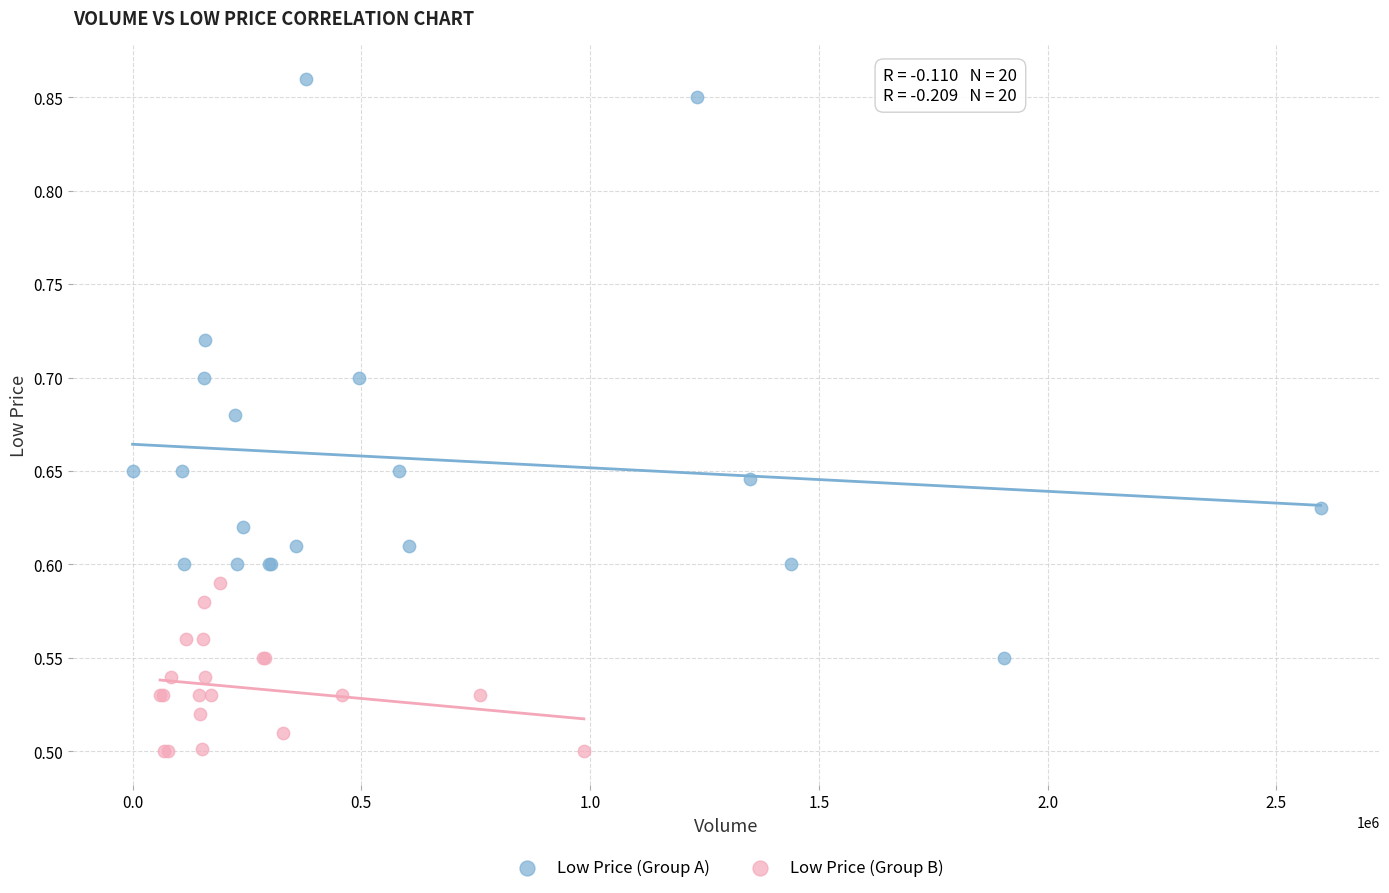

Which series contains the highest Y value?

Low Price (Group A)